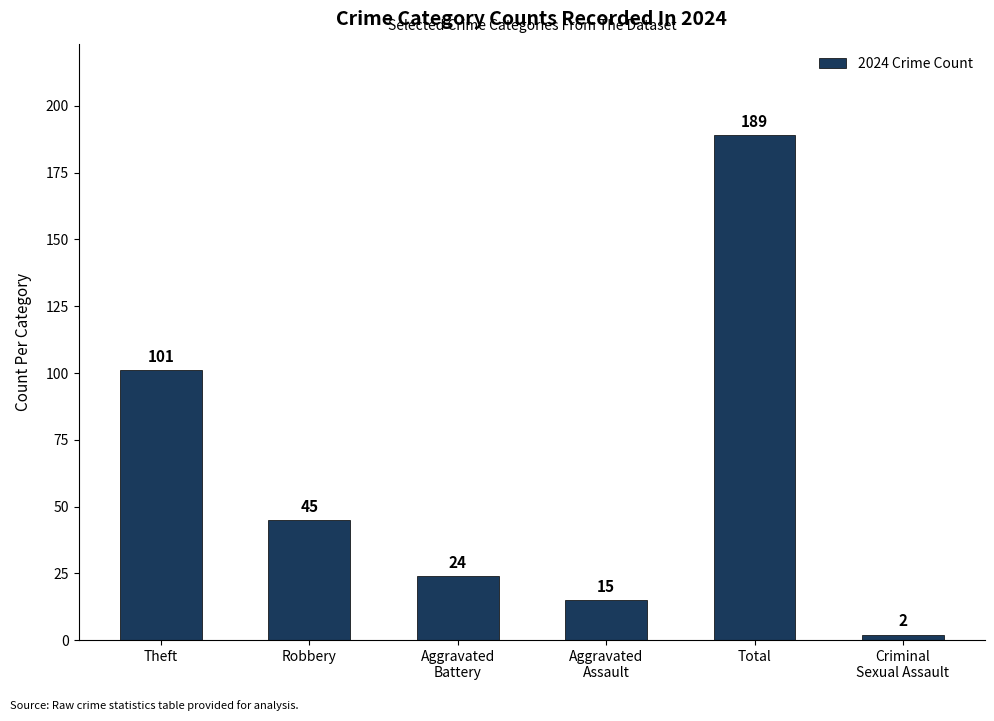

At which label is the value closest to 95?

Theft